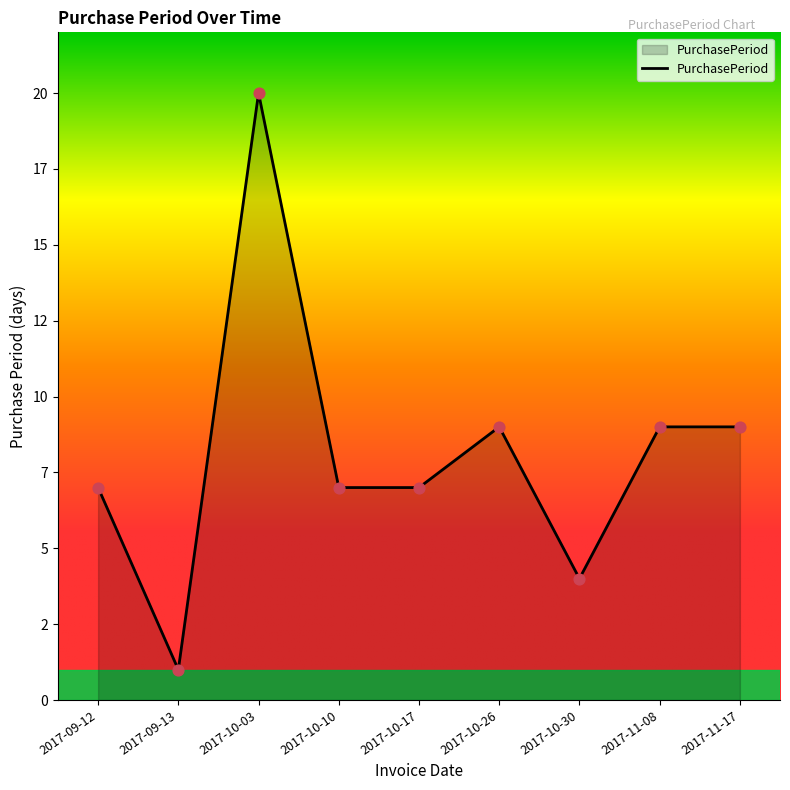

What is the ratio of the value at 2017-09-13 to the value at 2017-11-08?

0.1